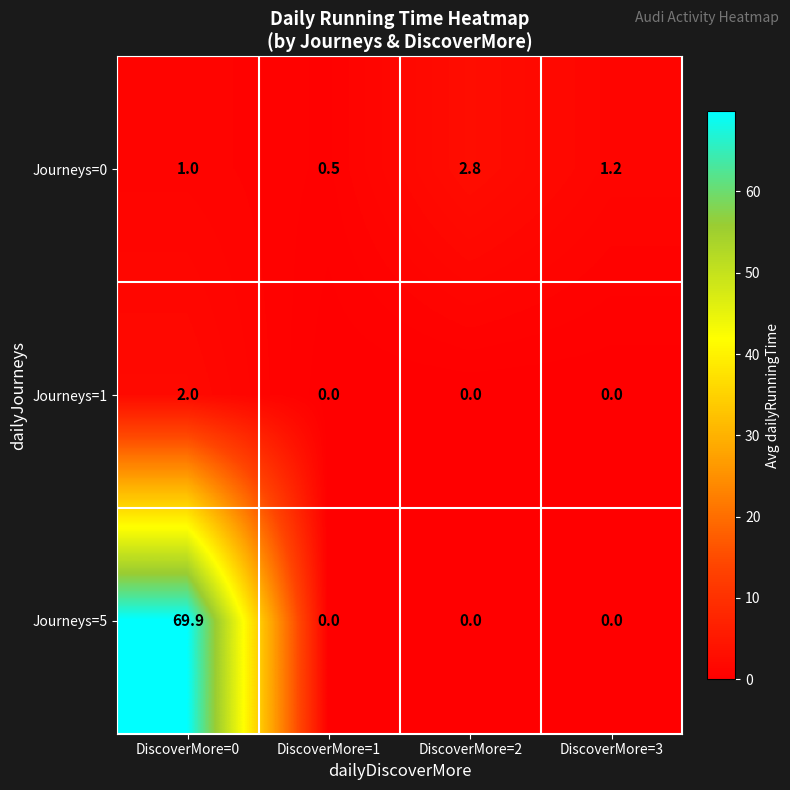

What is the approximate value of Journeys=0 at DiscoverMore=2?

2.8